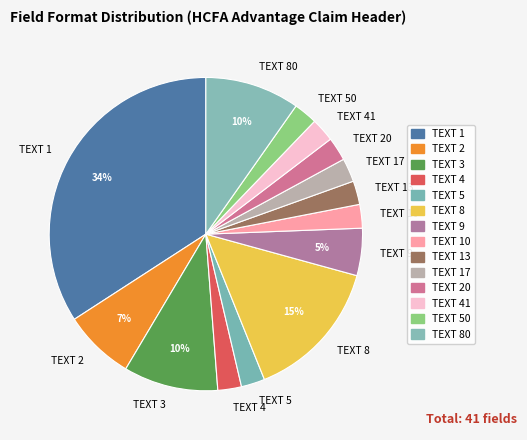

Between TEXT 20 and TEXT 3, which is larger?

TEXT 3